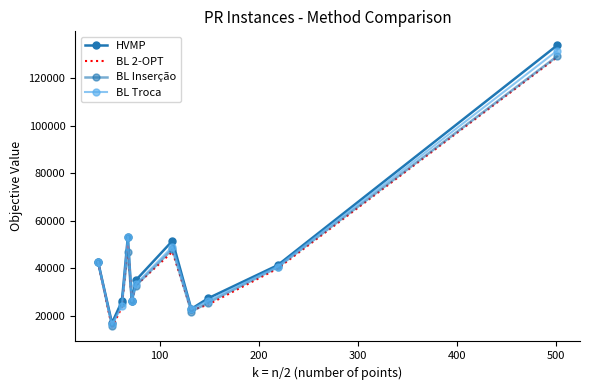

List the series in order of their peak value, highest first.

HVMP, BL Troca, BL Inserção, BL 2-OPT